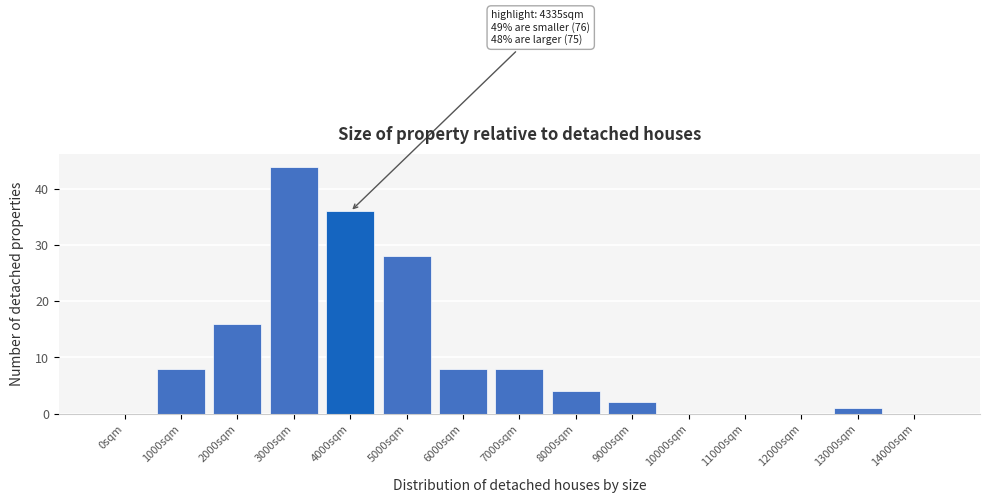

Reading left to right, list all the values displayed in this chart.

0sqm=0	1000sqm=8	2000sqm=16	3000sqm=44	4000sqm=36	5000sqm=28	6000sqm=8	7000sqm=8	8000sqm=4	9000sqm=2	10000sqm=0	11000sqm=0	12000sqm=0	13000sqm=1	14000sqm=0